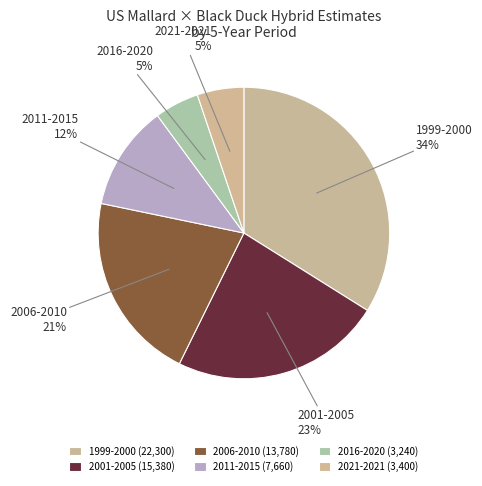

True or false: 2016-2020 accounts for 19% of the total.

False